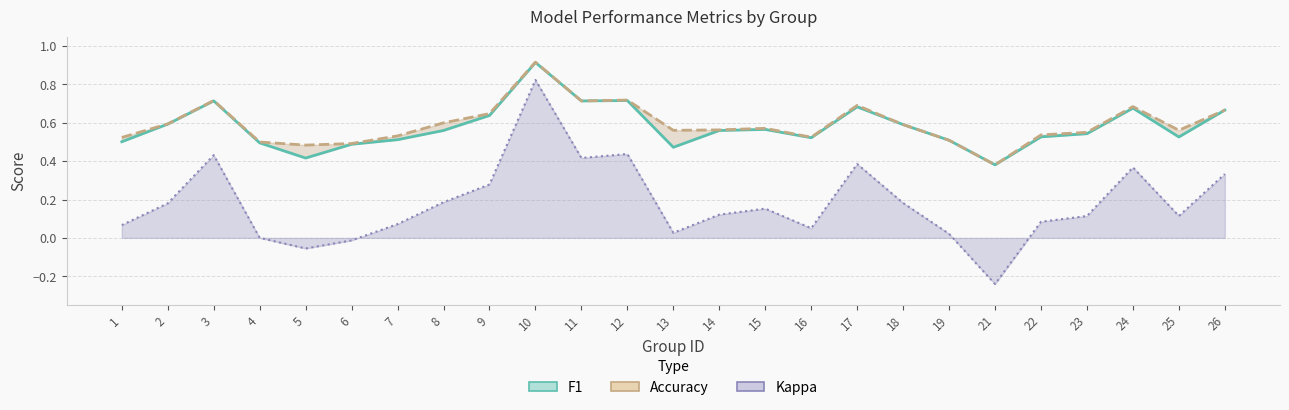

Between 23 and 24, which is larger?

24